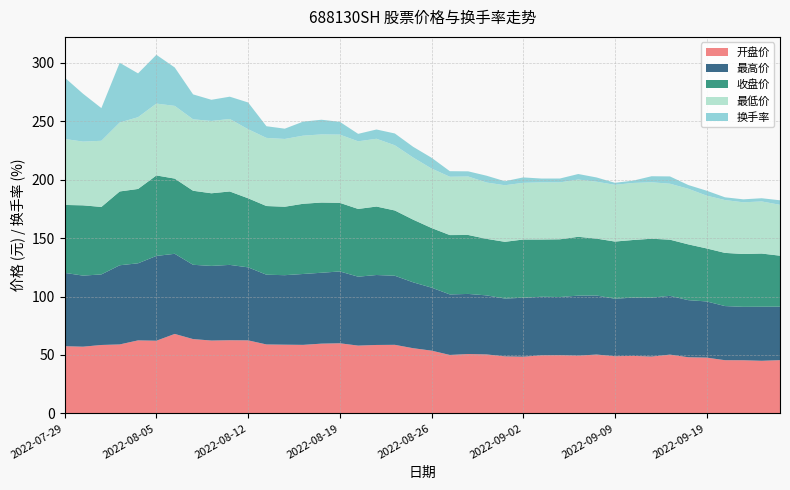

Reading left to right, what are all the values shown in this chart?

开盘价: 57.5	57.1	58.5	59.0	62.5	62.2	68.0	63.6	62.3	62.6	62.5	59.0	58.8	58.6	59.7	60.0	58.0	58.6	58.7	55.8	53.7	50.0	50.8	50.5	48.8	48.5	49.7	49.8	49.4	50.4	48.9	49.2	48.6	50.3	48.0	47.7	45.5	45.5	45.0	45.6
最高价: 62.8	60.9	60.4	67.8	66.0	72.6	68.6	63.6	63.9	64.5	62.5	59.7	59.5	60.7	60.7	61.5	59.0	59.9	59.1	56.4	53.9	51.8	51.5	50.5	49.5	50.5	50.1	49.8	51.4	50.5	49.2	49.9	50.5	50.3	48.9	48.1	46.3	45.7	46.3	45.8
收盘价: 58.1	60.2	57.8	63.2	63.6	68.9	64.4	63.4	62.2	62.9	59.1	58.8	58.6	60.1	60.1	58.7	58.0	58.6	55.9	53.6	51.1	50.8	50.5	48.4	48.6	49.9	49.0	49.4	50.4	48.7	49.0	49.3	50.4	48.1	47.7	45.4	45.5	45.2	45.5	43.6
最低价: 56.5	54.6	56.6	59.0	61.4	61.5	62.2	61.2	61.9	62.1	59.1	58.3	58.0	58.3	58.3	58.4	57.9	58.0	55.8	53.2	50.9	49.9	50.0	48.2	48.4	48.5	48.9	48.7	49.0	48.7	48.5	48.8	48.3	47.9	47.6	45.2	45.2	44.2	44.6	43.6
换手率: 52.5	41.0	28.0	51.1	37.5	41.8	32.9	21.3	18.1	19.1	22.9	10.0	8.8	12.0	12.6	10.9	6.4	7.9	10.1	9.2	9.2	4.8	4.4	5.8	3.4	4.7	3.3	3.3	4.7	3.6	1.7	2.0	5.2	6.2	3.2	4.2	2.3	2.5	2.7	3.9